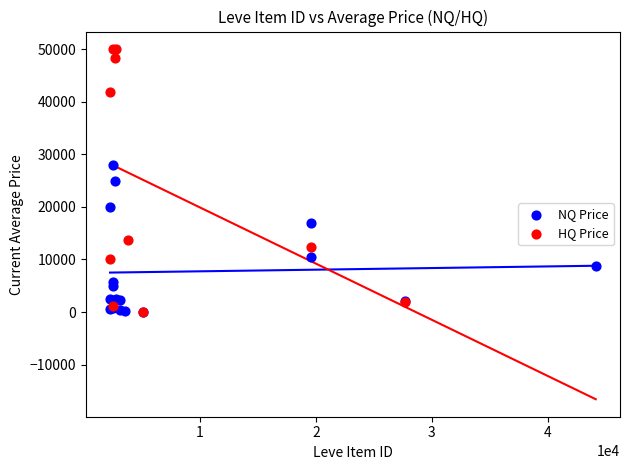

Which series reaches the maximum Y coordinate?

HQ Price